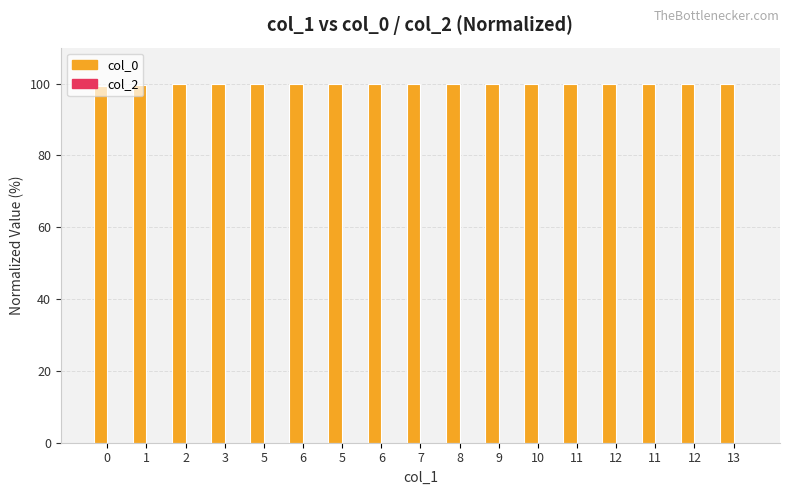

Are the bars horizontal?

No